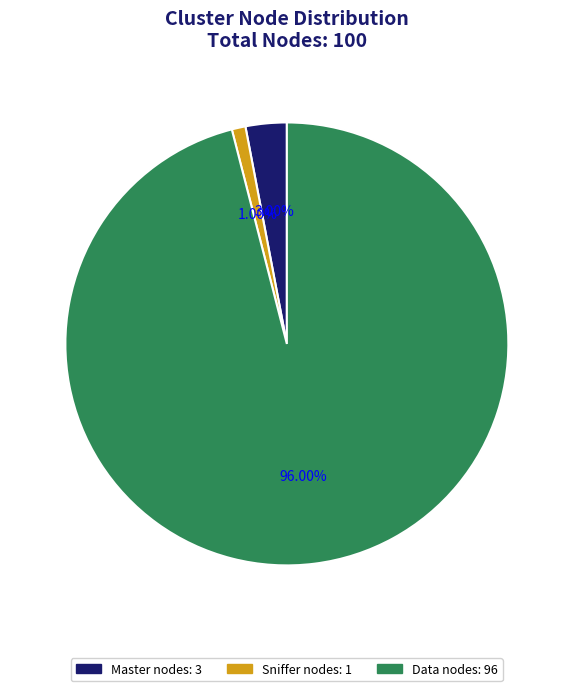

Is there a majority slice in this chart?

Yes